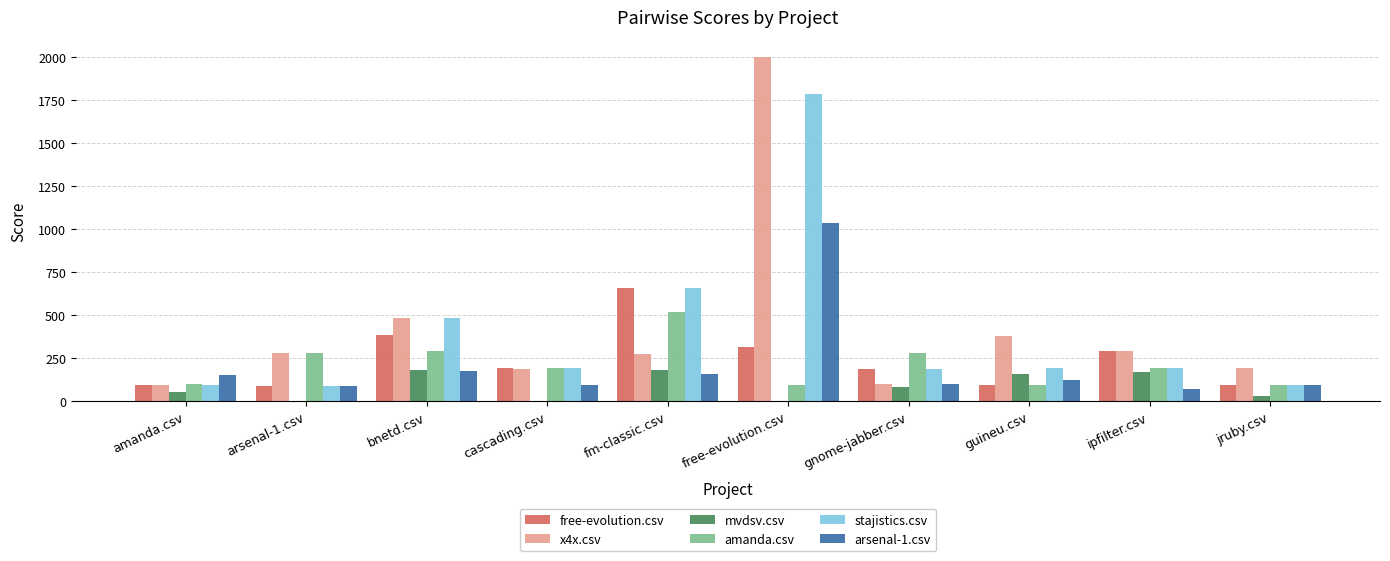

The arsenal-1.csv series shows 177.5 at bnetd.csv. True or false?

True